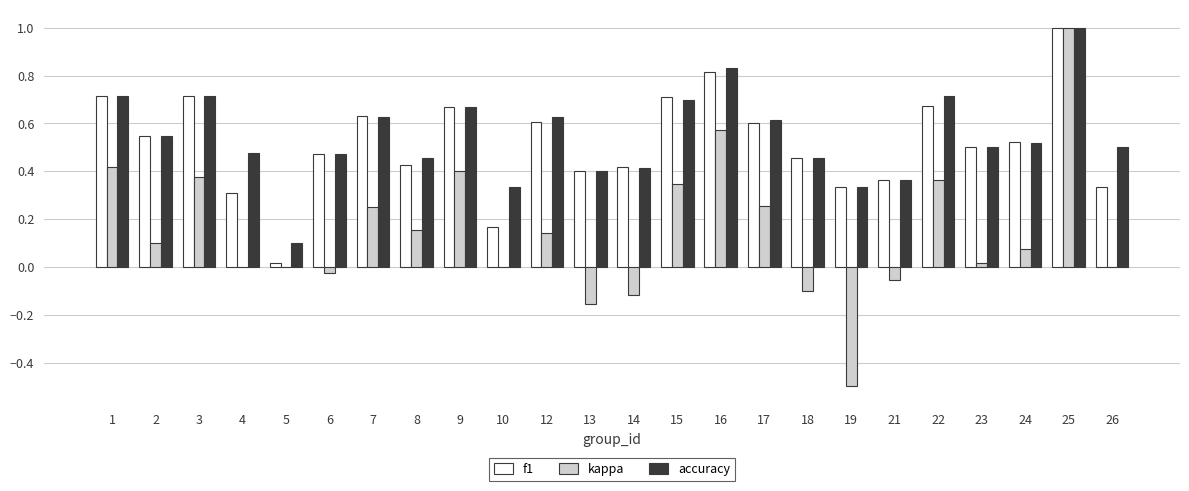

Which series has the widest spread of values?

kappa